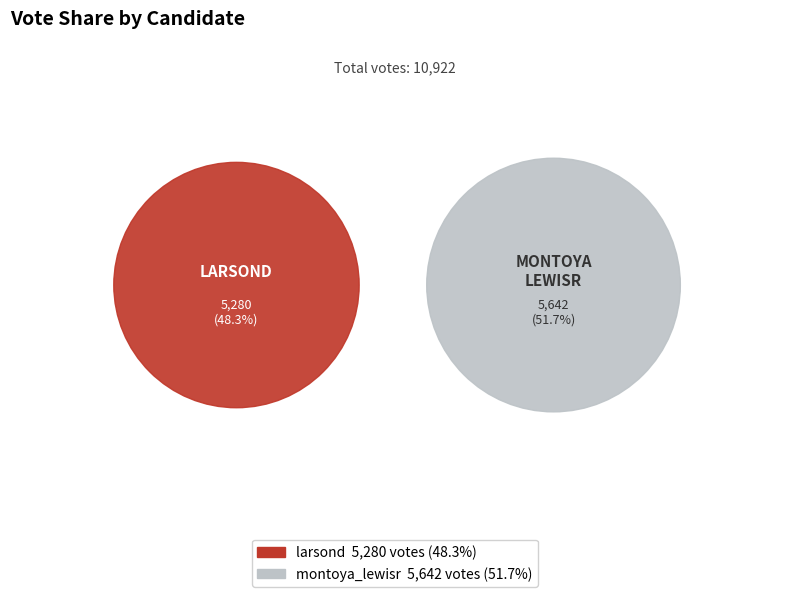

Which category has the smallest portion of the pie?

larsond